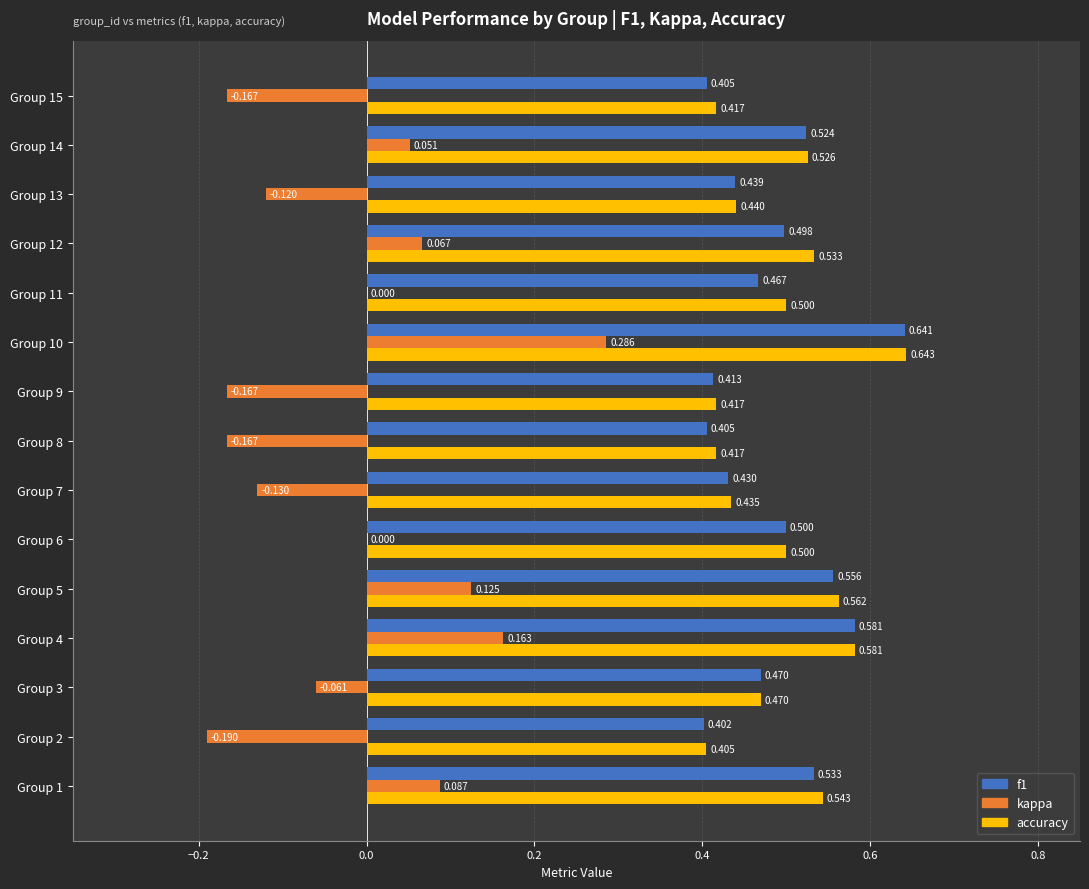

Which series has the largest total across all categories?

accuracy